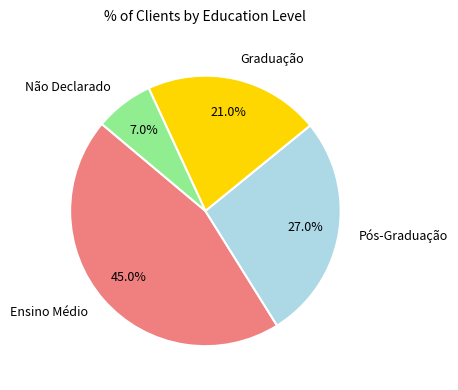

Is there a majority slice in this chart?

No